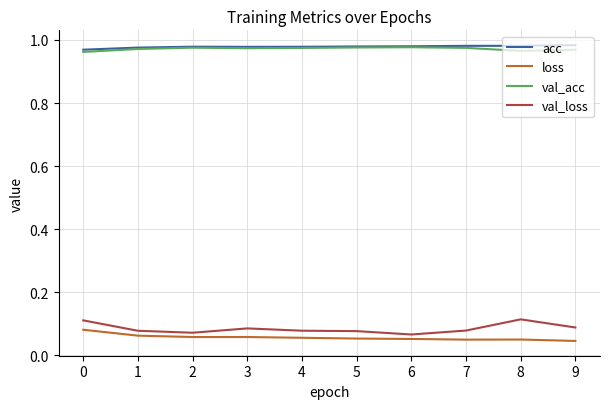

True or false: val_loss and val_acc intersect in this chart.

False